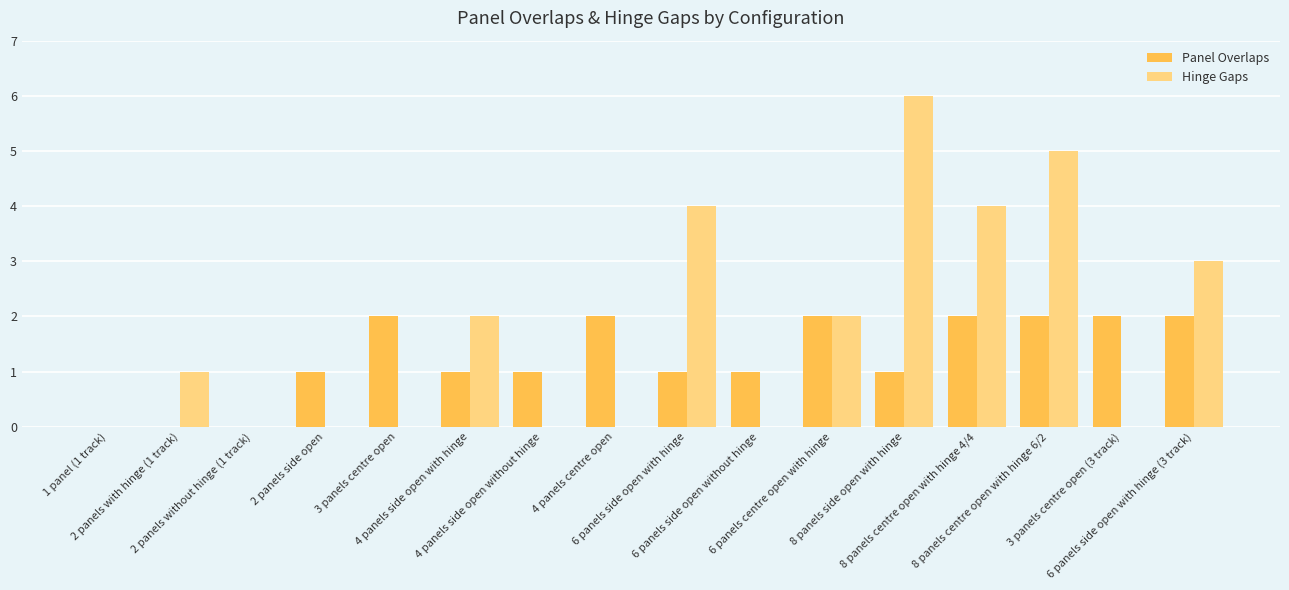

What are all the series names shown in the legend?

Panel Overlaps, Hinge Gaps